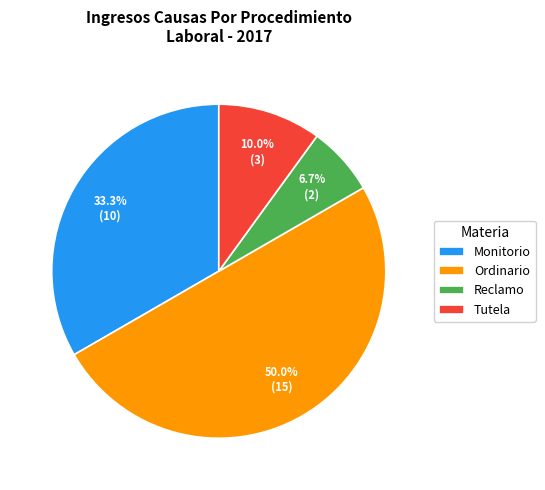

Between Reclamo and Tutela, which is larger?

Tutela